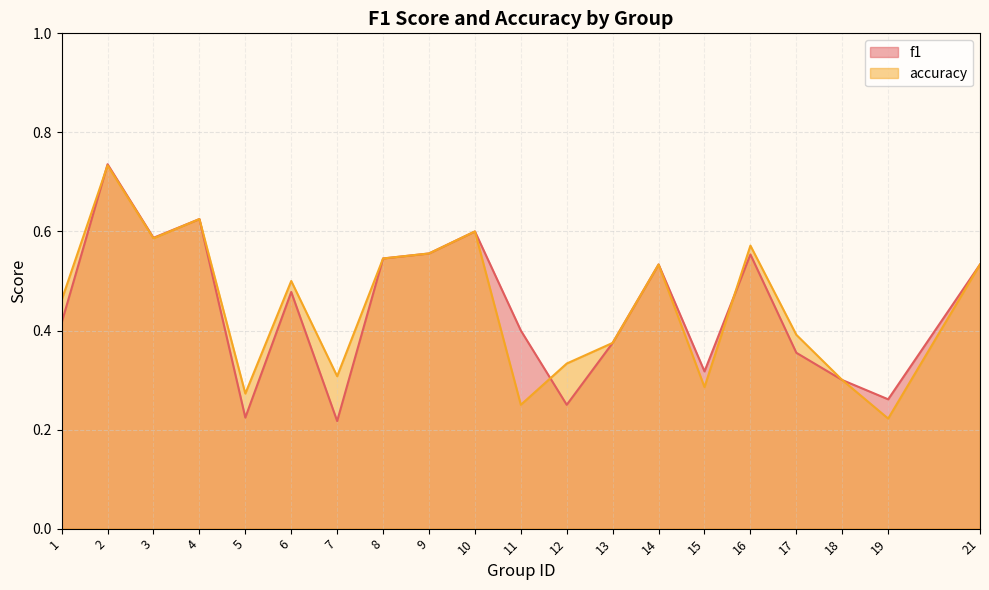

In f1, how many points are higher than both neighbors (excluding endpoints)?

6